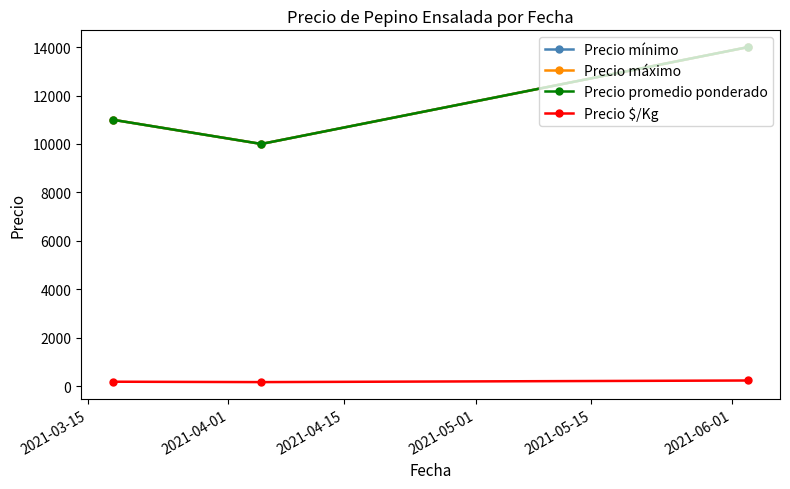

Reading left to right, list all the values displayed in this chart.

Precio mínimo: 11000	10000	14000
Precio máximo: 11000	10000	14000
Precio promedio ponderado: 11000	10000	14000
Precio $/Kg: 183	167	233